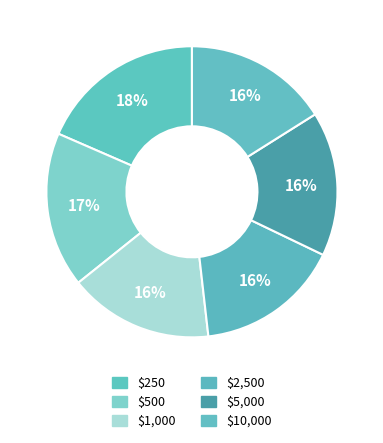

How many segments does this pie chart have?

6